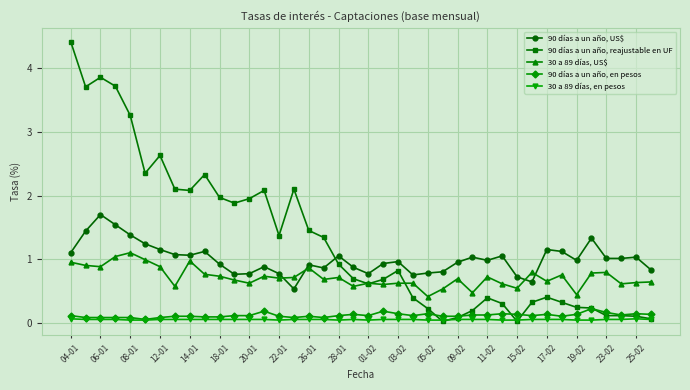

True or false: 90 días a un año, US$ and 30 a 89 días, en pesos intersect in this chart.

False